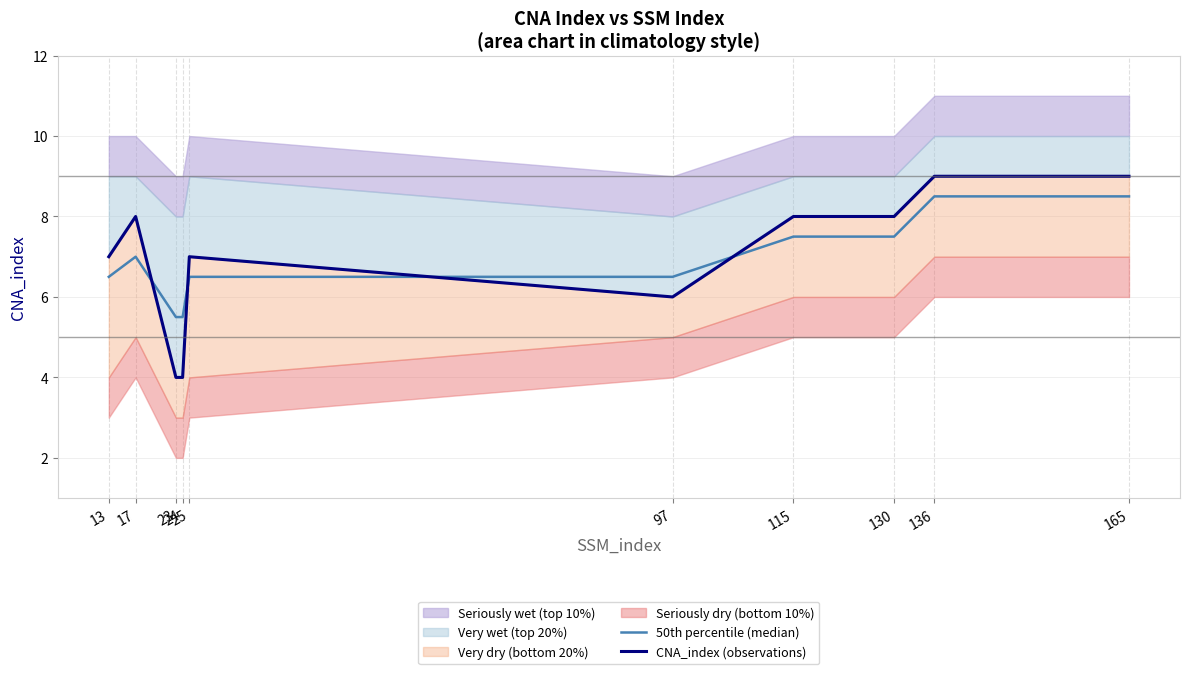

In 50th percentile (median), how many points are higher than both neighbors (excluding endpoints)?

1